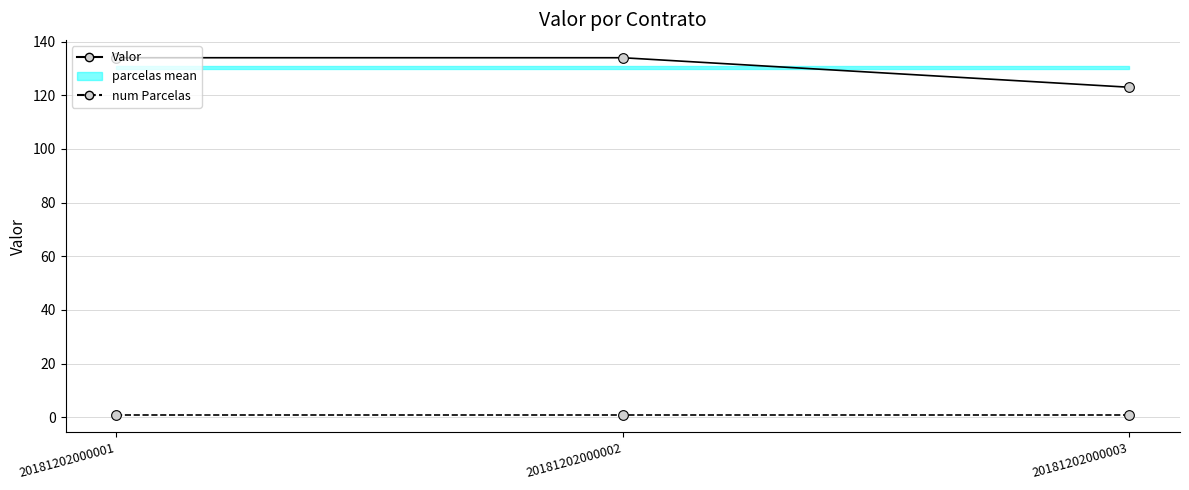

Is the value of num Parcelas at 20181202000001 greater than the value of Valor at 20181202000001?

No